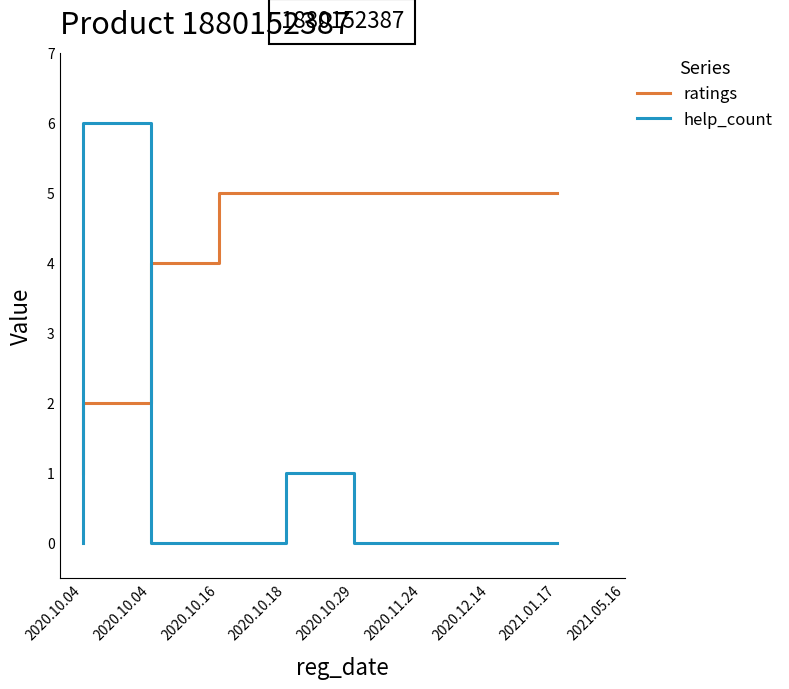

List the series in order of their peak value, lowest first.

ratings, help_count